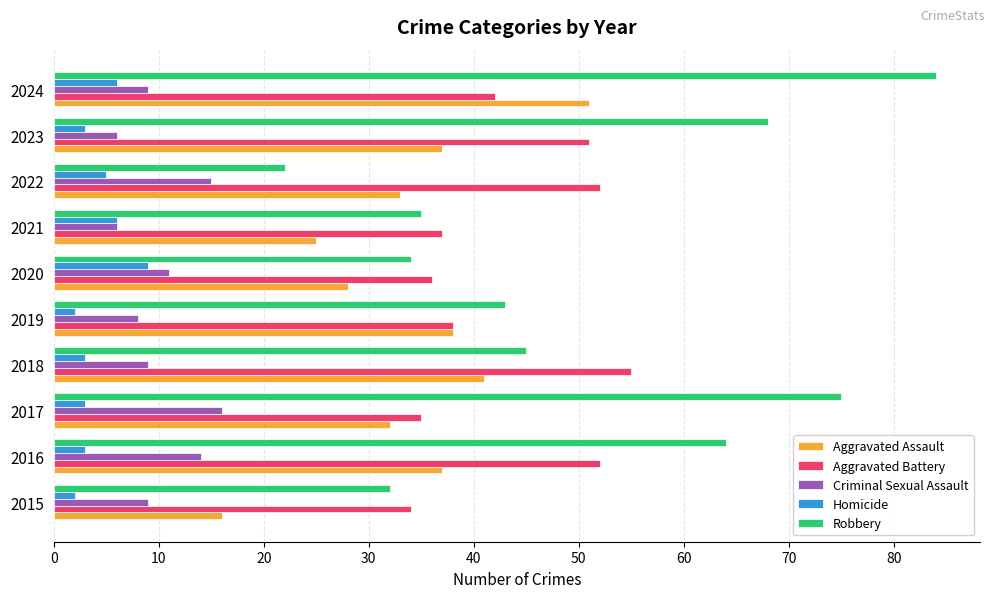

At how many categories does at least one series exceed 30?

10